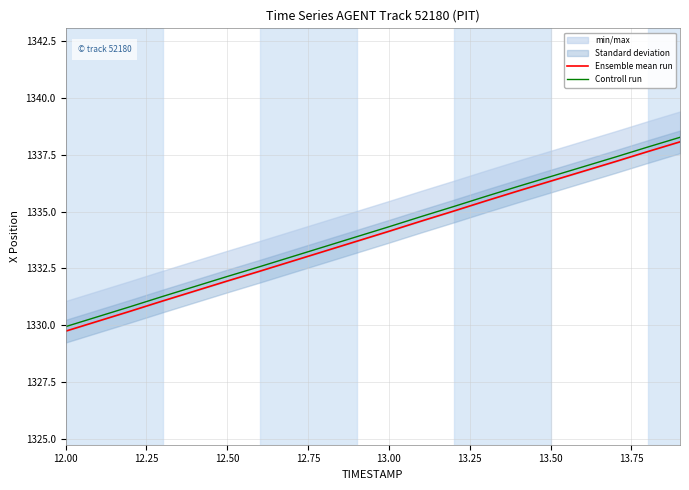

Does the chart display data point markers on the line(s)?

No